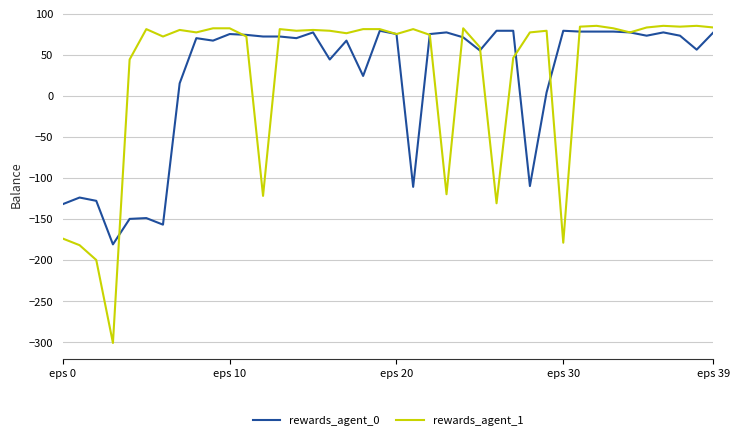

Does the chart display data point markers on the line(s)?

No